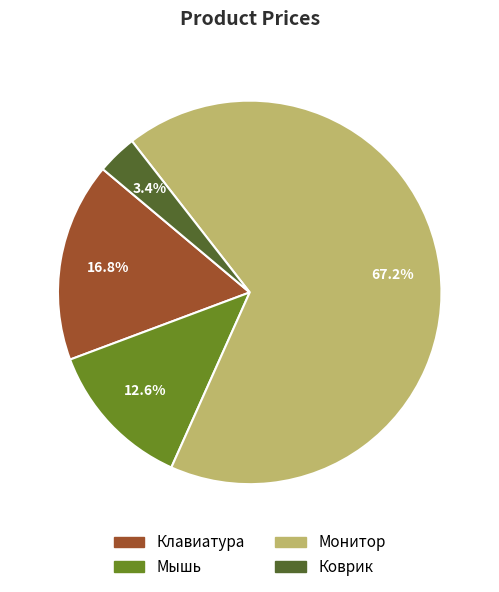

The Монитор slice represents 67% of the pie. True or false?

True